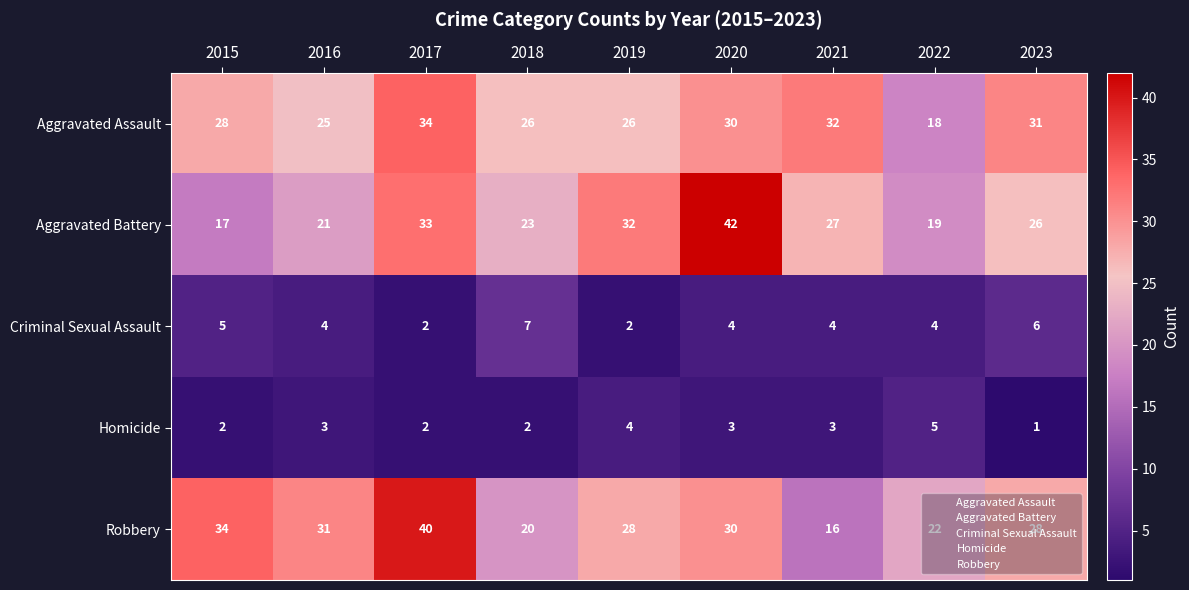

At which category does the chart reach its minimum across all series?

2023